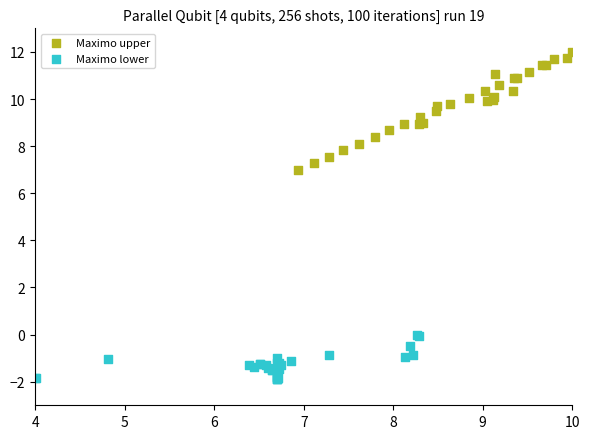

Which series contains the highest Y value?

Maximo upper